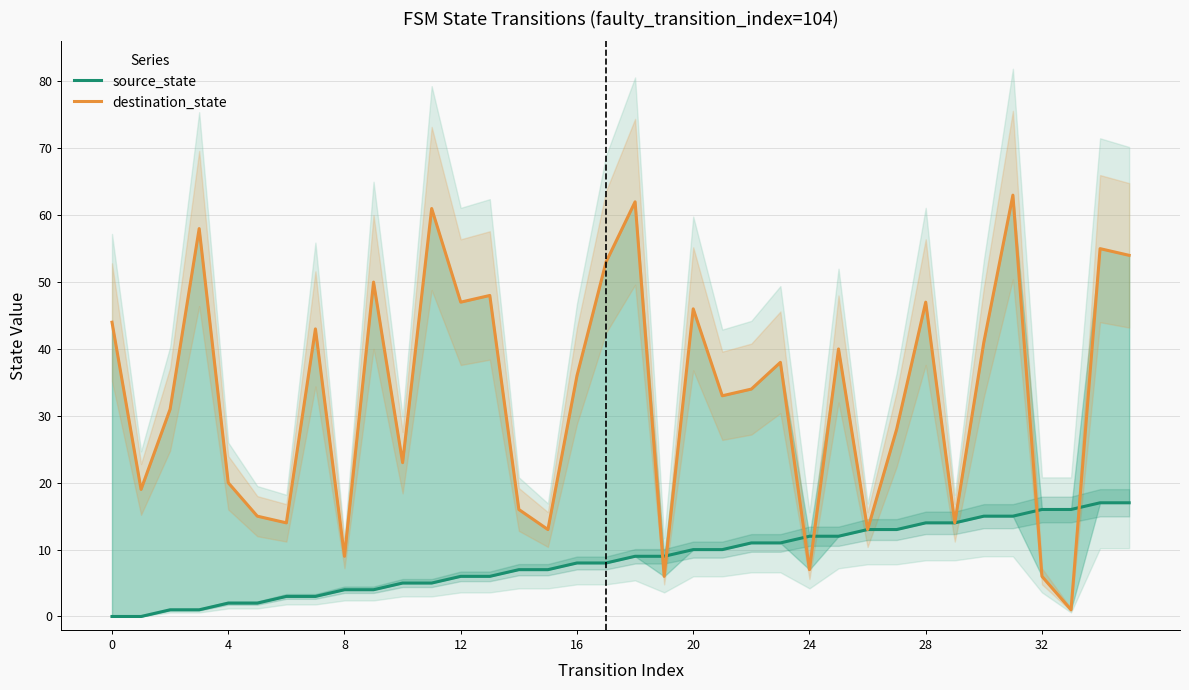

Reading left to right, transcribe all the data shown in this chart.

source_state: 0	0	1	1	2	2	3	3	4	4	5	5	6	6	7	7	8	8	9	9	10	10	11	11	12	12	13	13	14	14	15	15	16	16	17	17
destination_state: 44	19	31	58	20	15	14	43	9	50	23	61	47	48	16	13	36	53	62	6	46	33	34	38	7	40	13	28	47	14	41	63	6	1	55	54